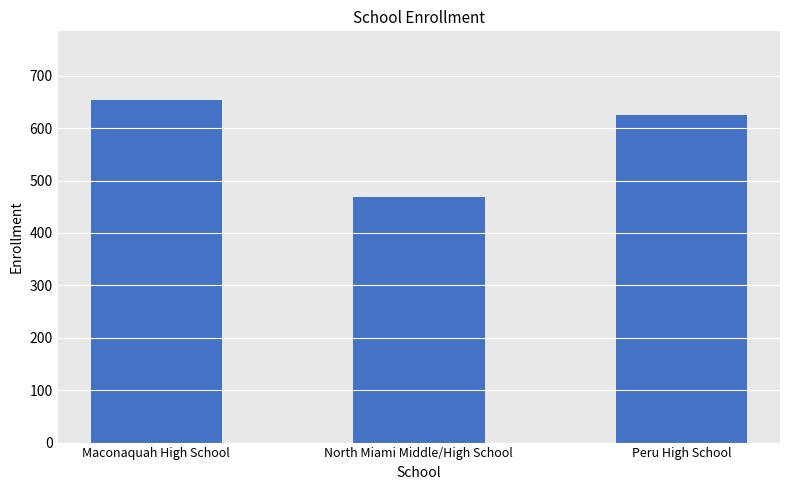

Count the values in the range 469 to 654.

3